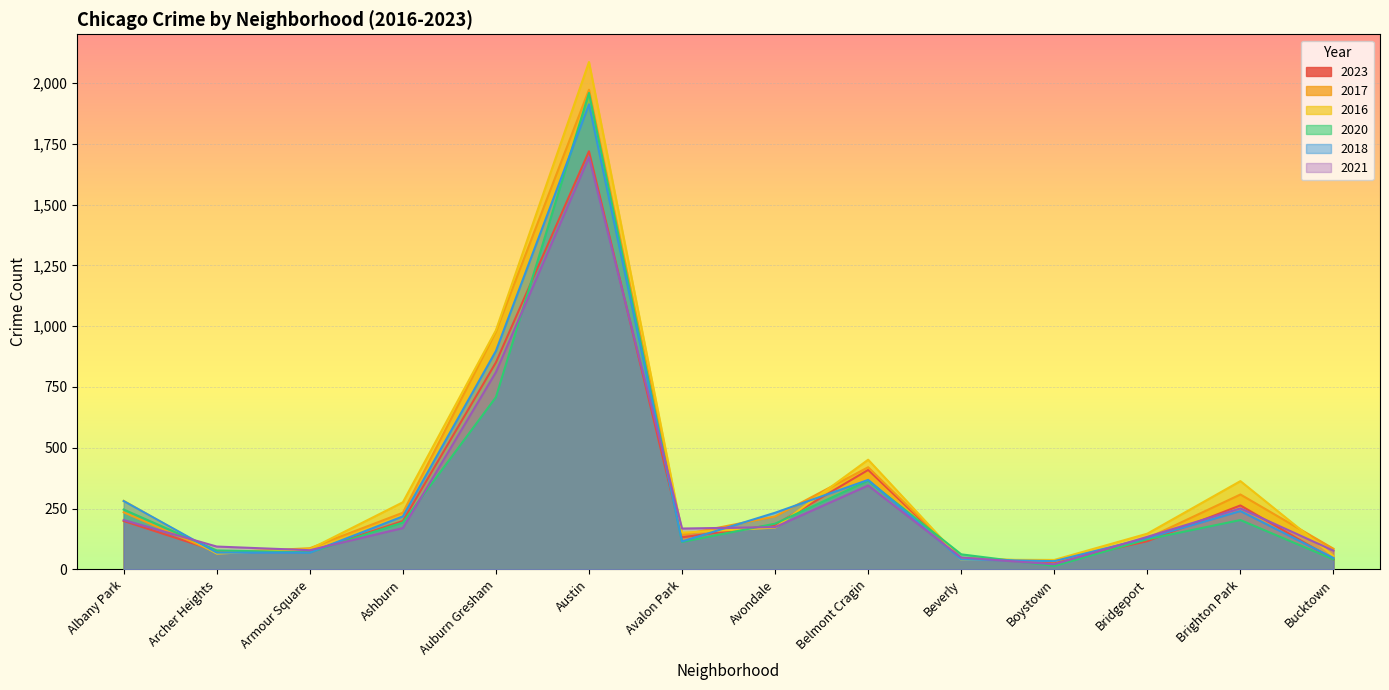

What are all the series names shown in the legend?

2023, 2017, 2016, 2020, 2018, 2021